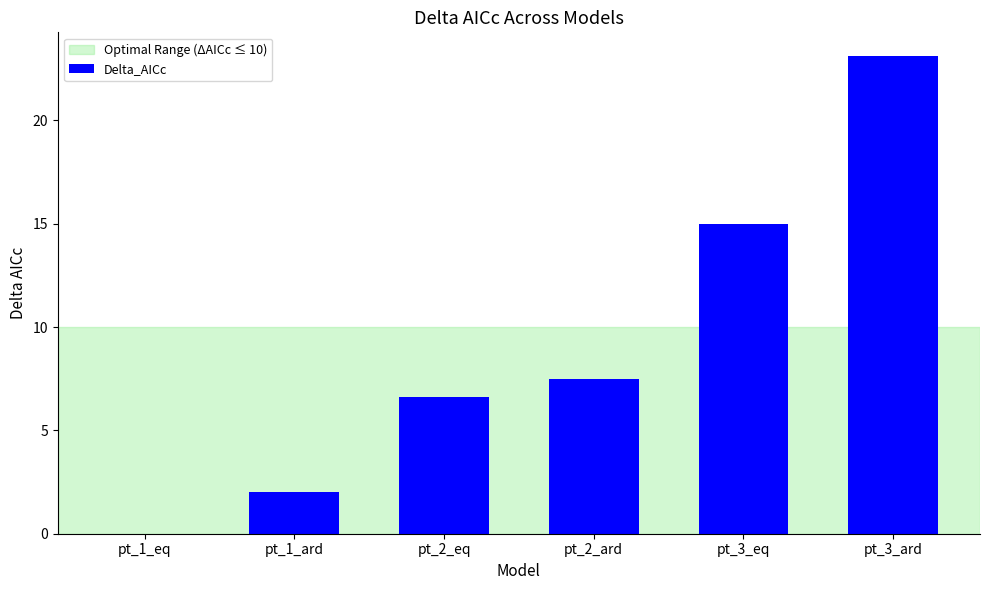

Reading right to left, extract all data points from this chart.

23.1	15.0	7.5	6.6	2.0	0.0